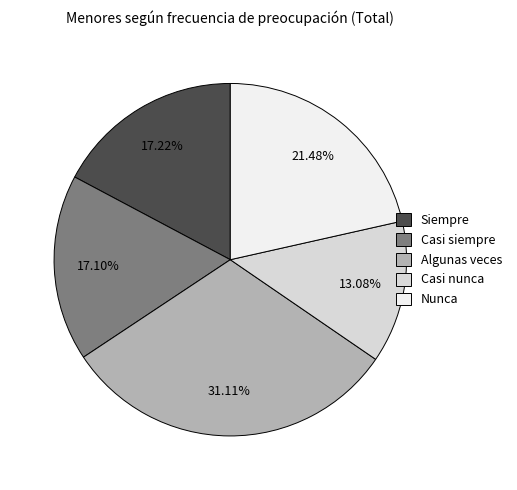

The Algunas veces slice represents 46% of the pie. True or false?

False